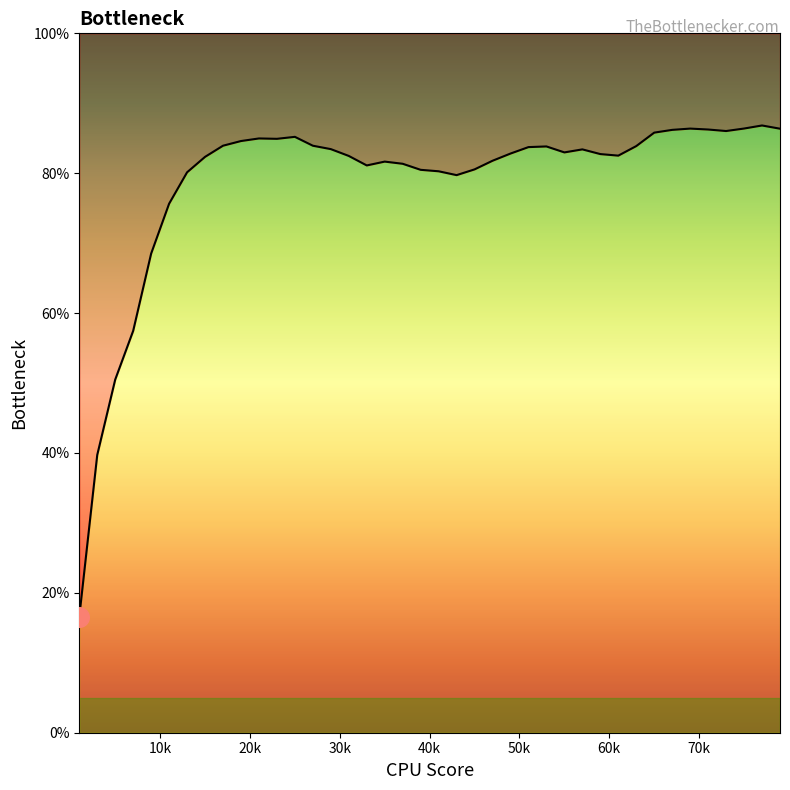

Approximately how many times larger is the value at 0.25 compared to 0.51?

1.0